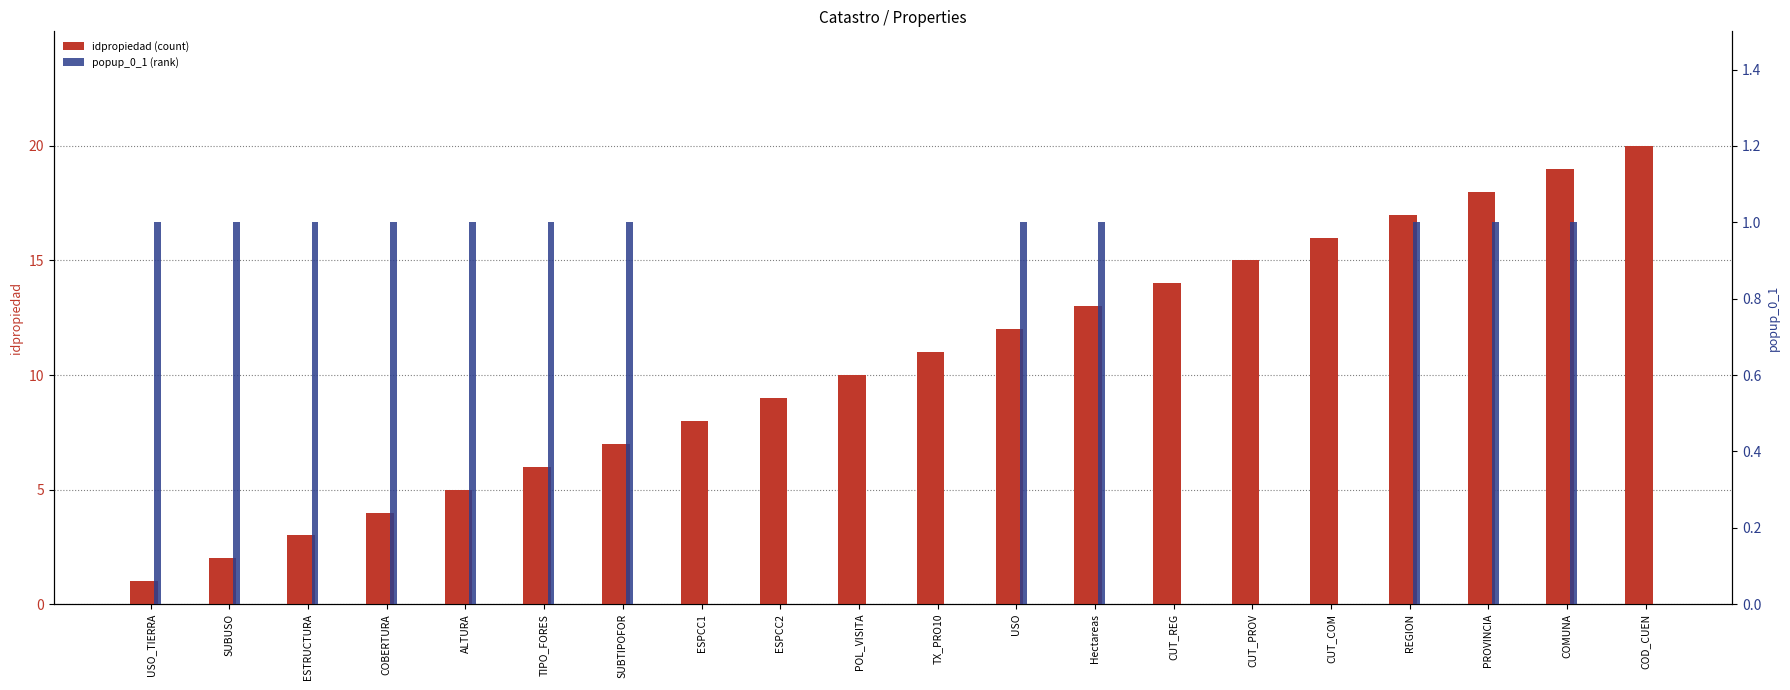

What is the difference between the idpropiedad (count) values at Hectareas and PROVINCIA?

5